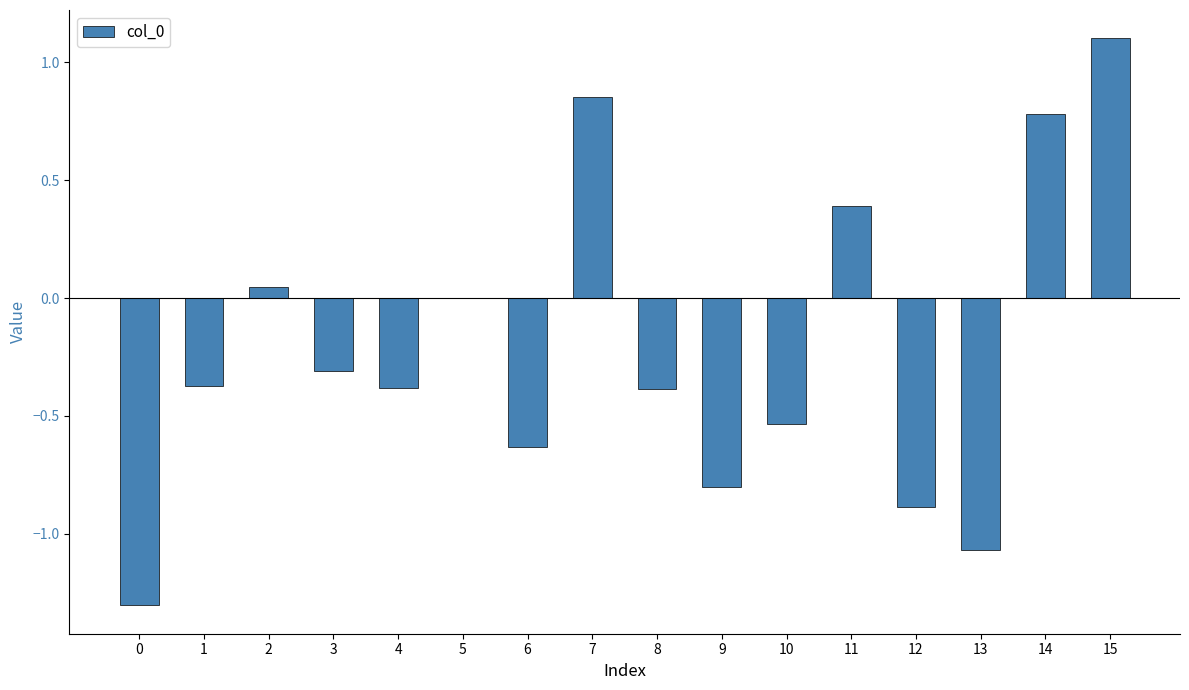

Which has a higher value, 10 or 6?

10